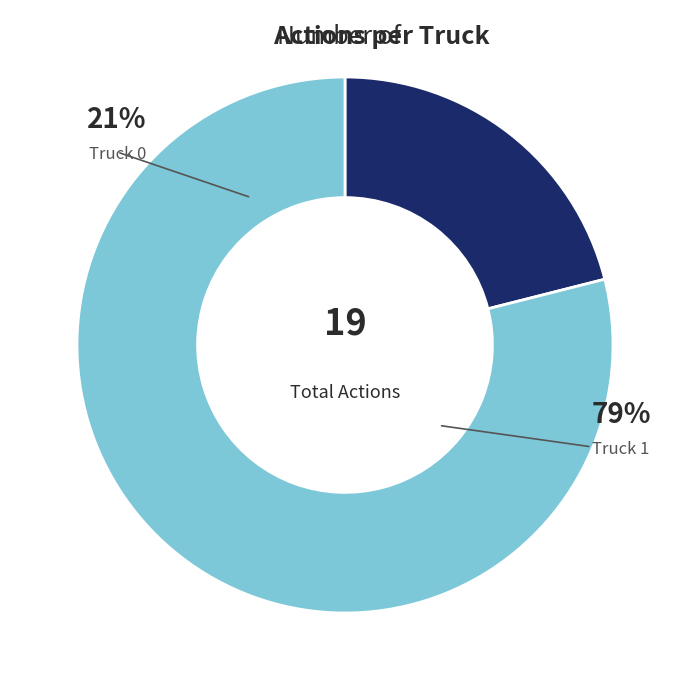

What is the smallest slice in the pie chart?

Truck 0